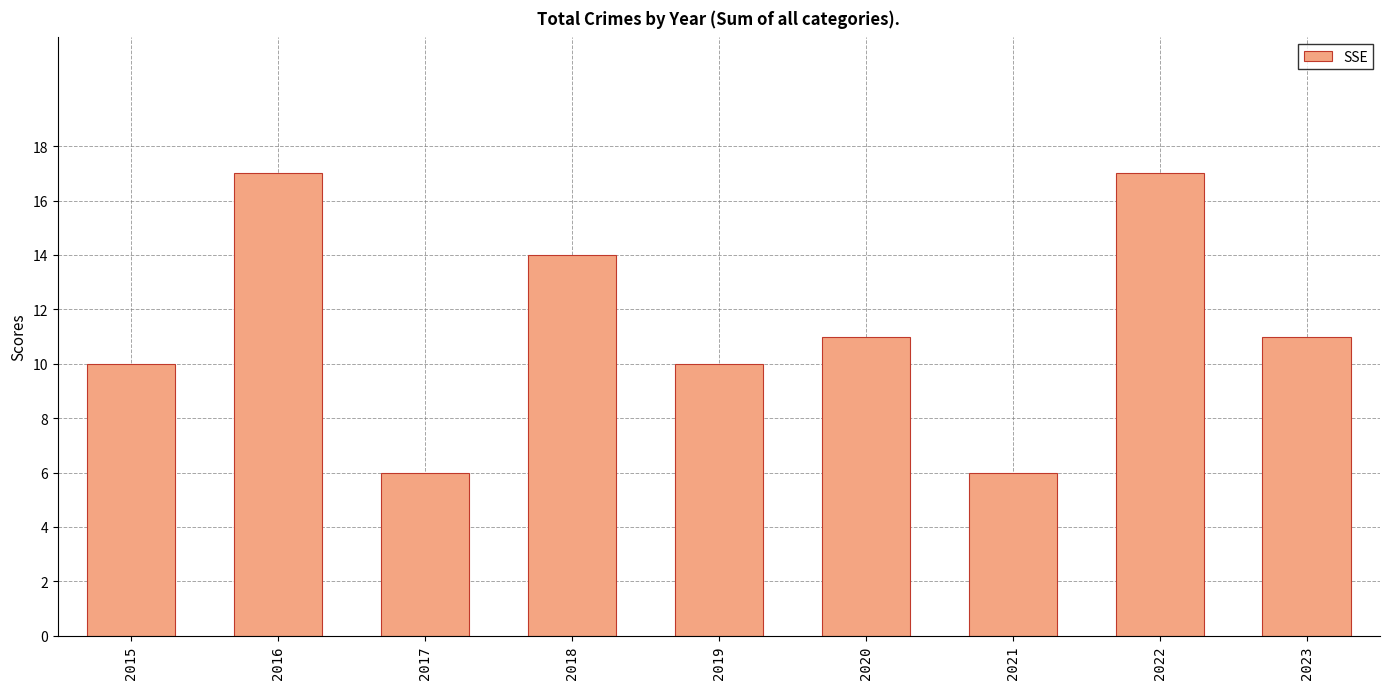

What is the difference between the maximum and minimum values?

11